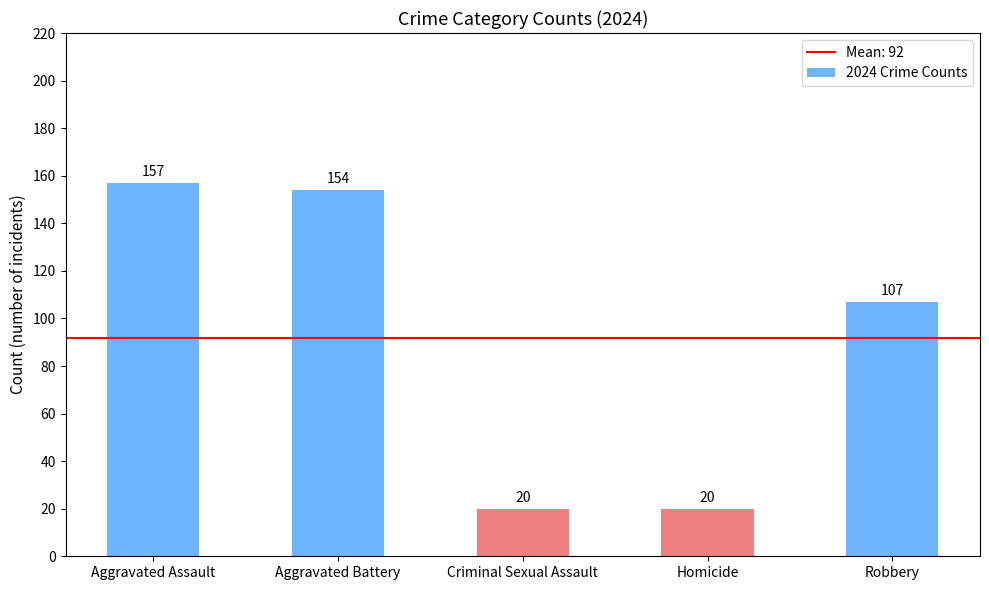

The value at Aggravated Battery is 154. True or false?

True